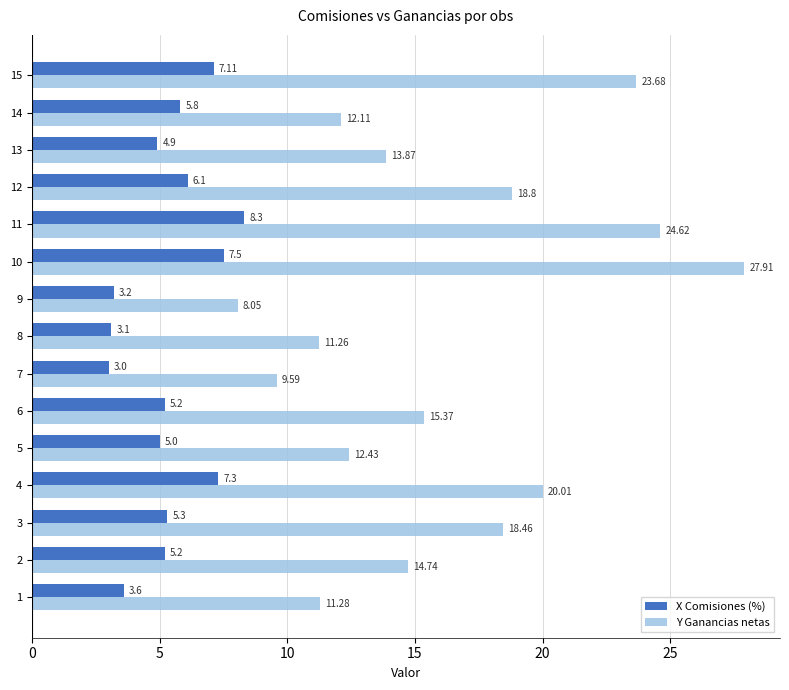

Which series has the largest total across all categories?

Y Ganancias netas